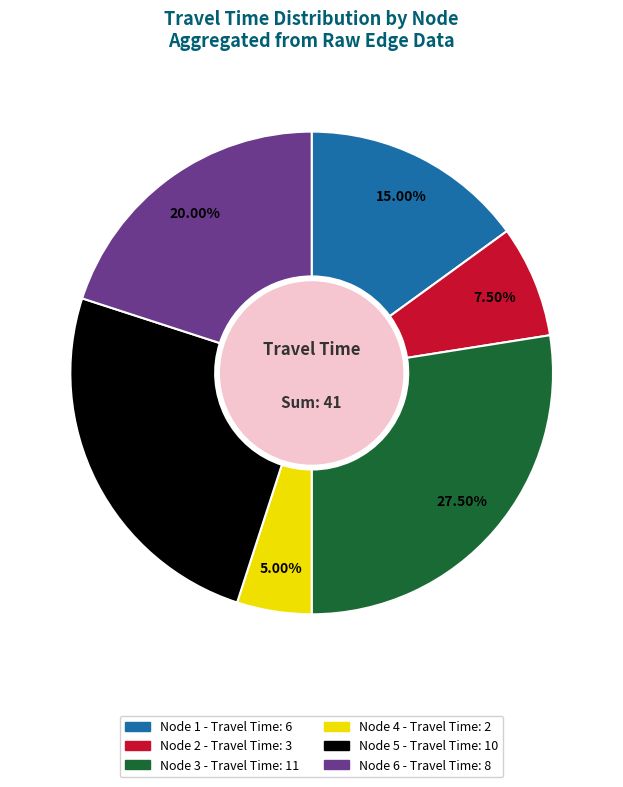

Do Node 3 and Node 1 together represent more than half of the pie?

No